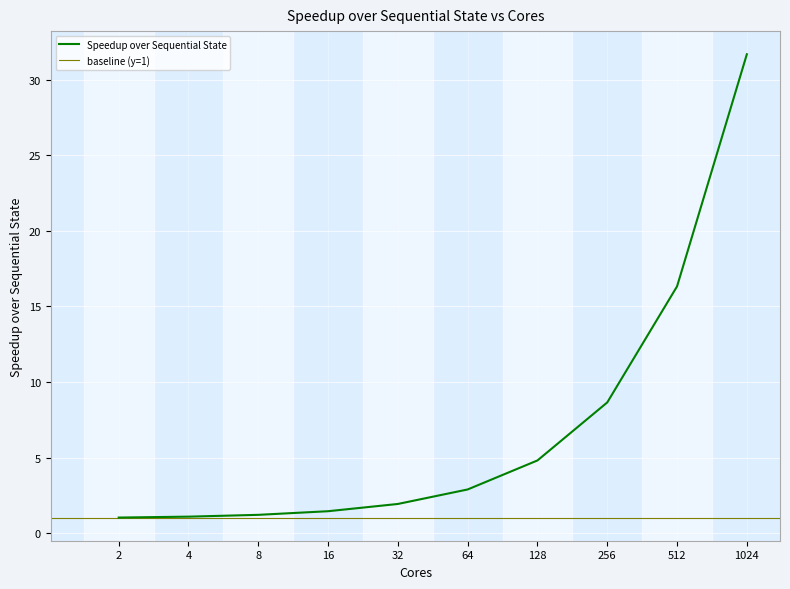

What is the minimum value shown in the chart?

1.0